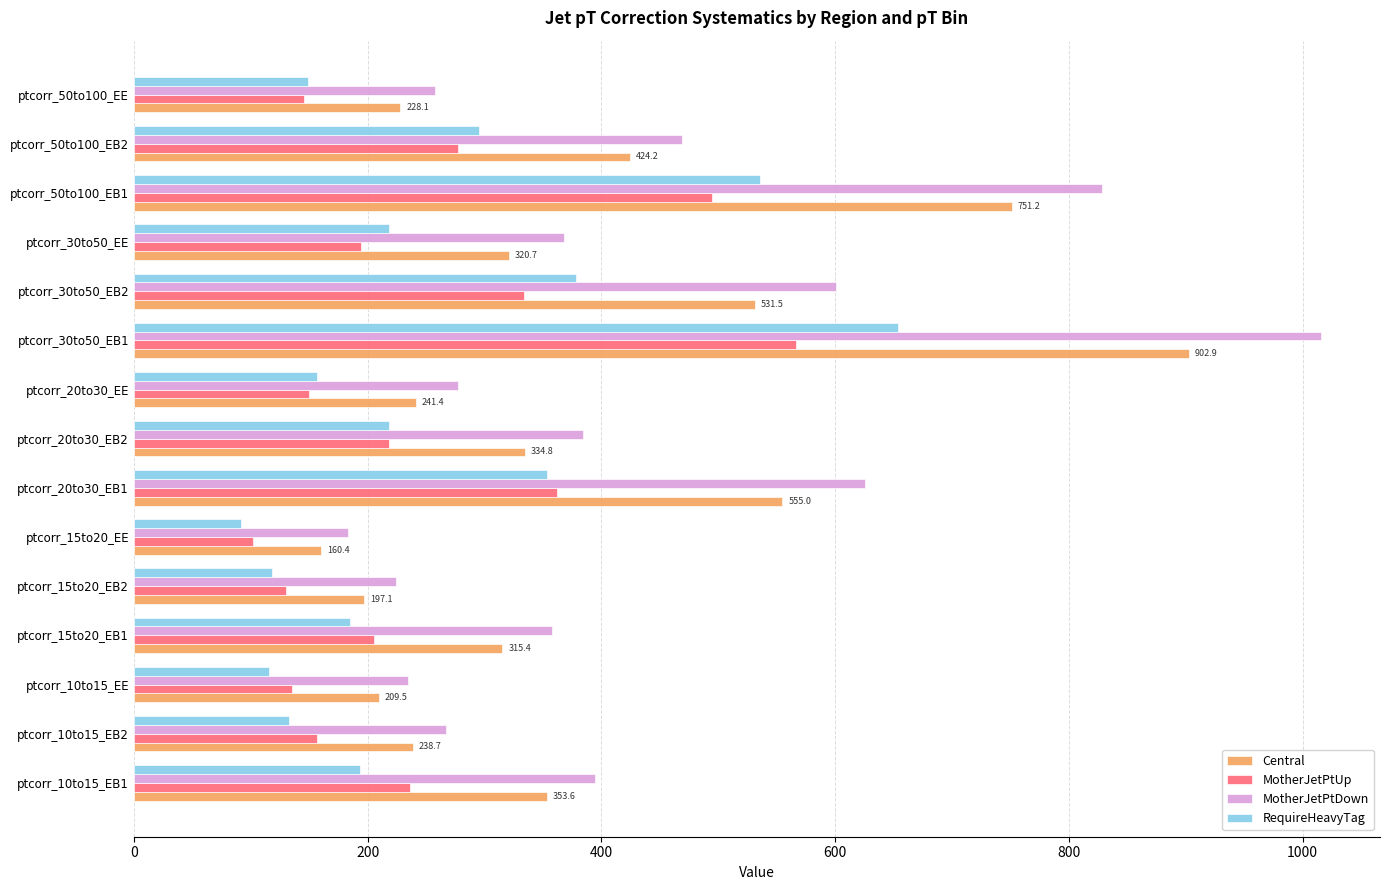

What is the difference between the second highest and minimum values in the RequireHeavyTag series?

444.2